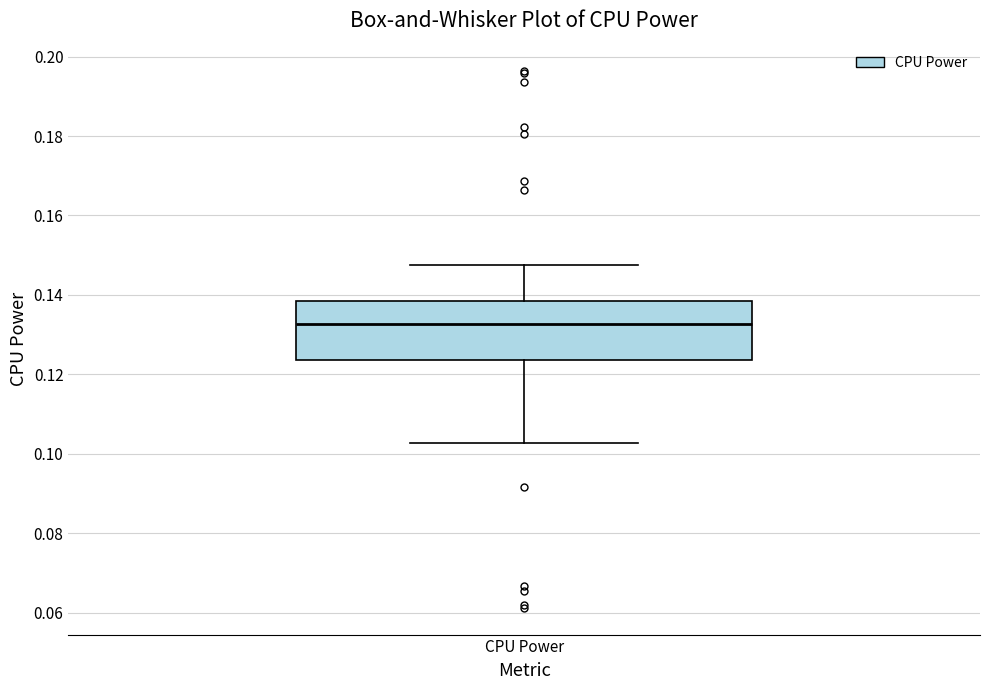

Transcribe this box plot: give where the median line is, the range the box spans, and where the two whiskers end, as read against the y-axis. The values are not printed on the chart, so give them approximately, as read against the axis.

median 0.132, box 0.124 to 0.138, whiskers 0.102 to 0.148